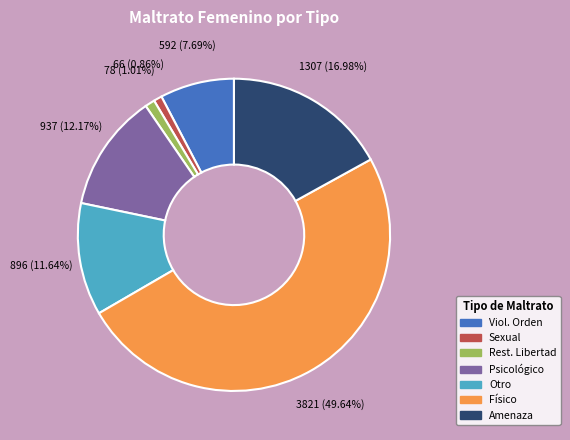

How many segments does this pie chart have?

7